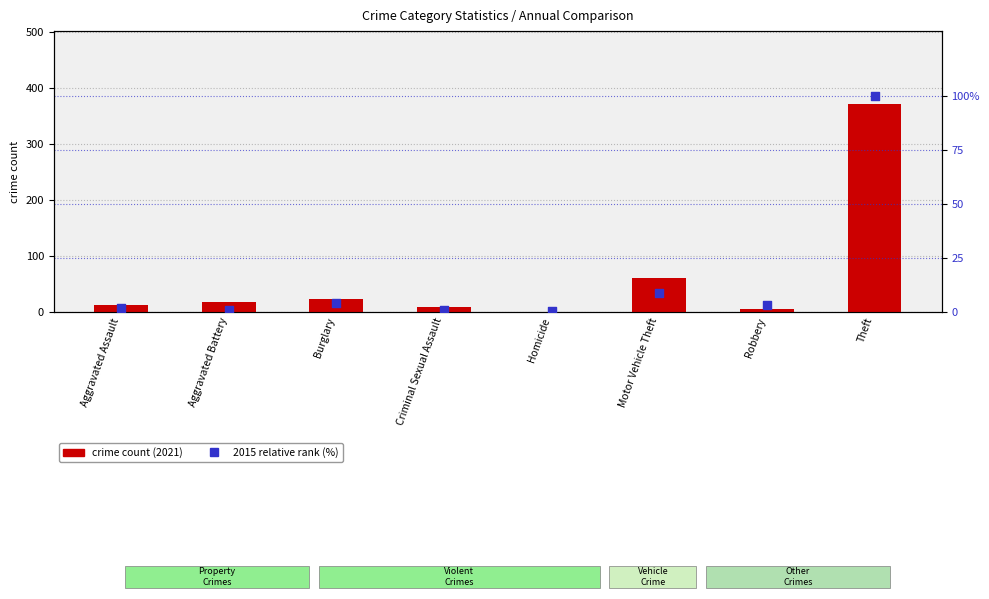

At which category is the sum across all series the highest?

Theft